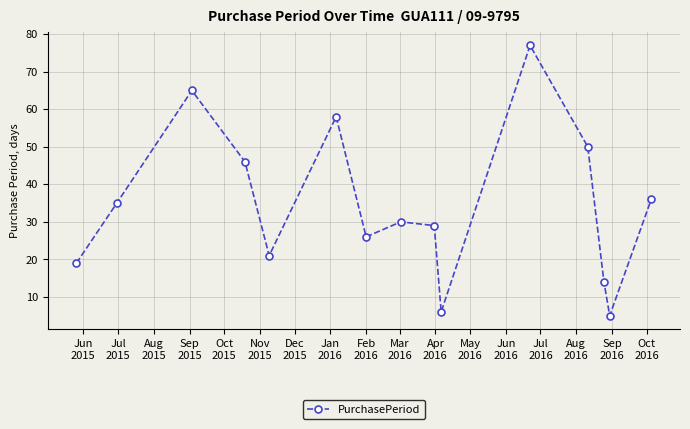

What is the maximum value shown in the chart?

77